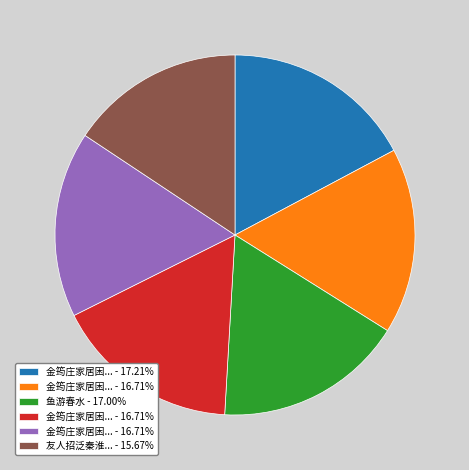

Does any single category account for the majority?

No